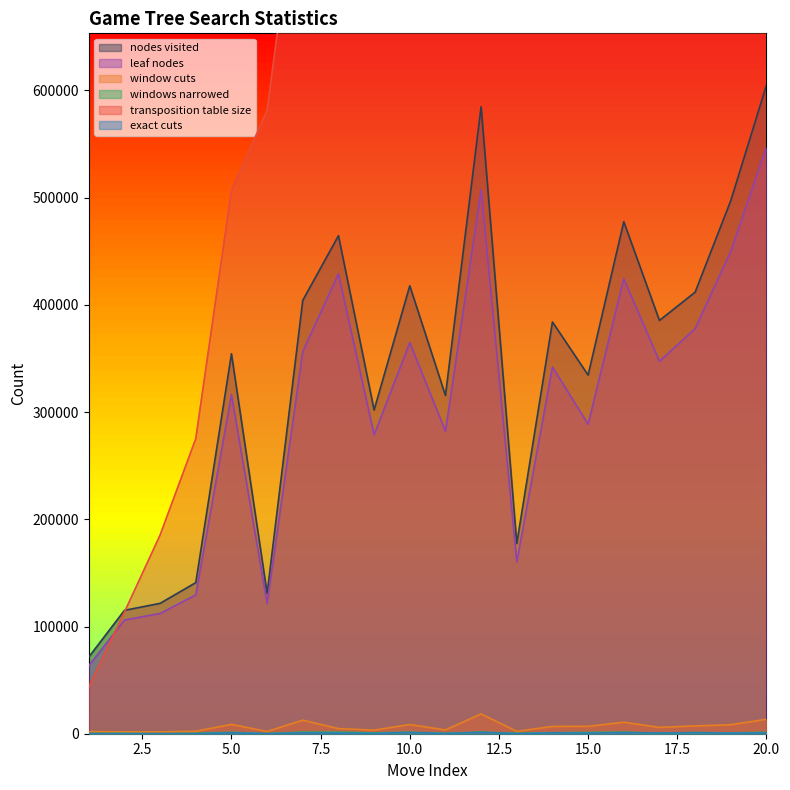

What is the value of the windows narrowed point at the 6th from the left?

79